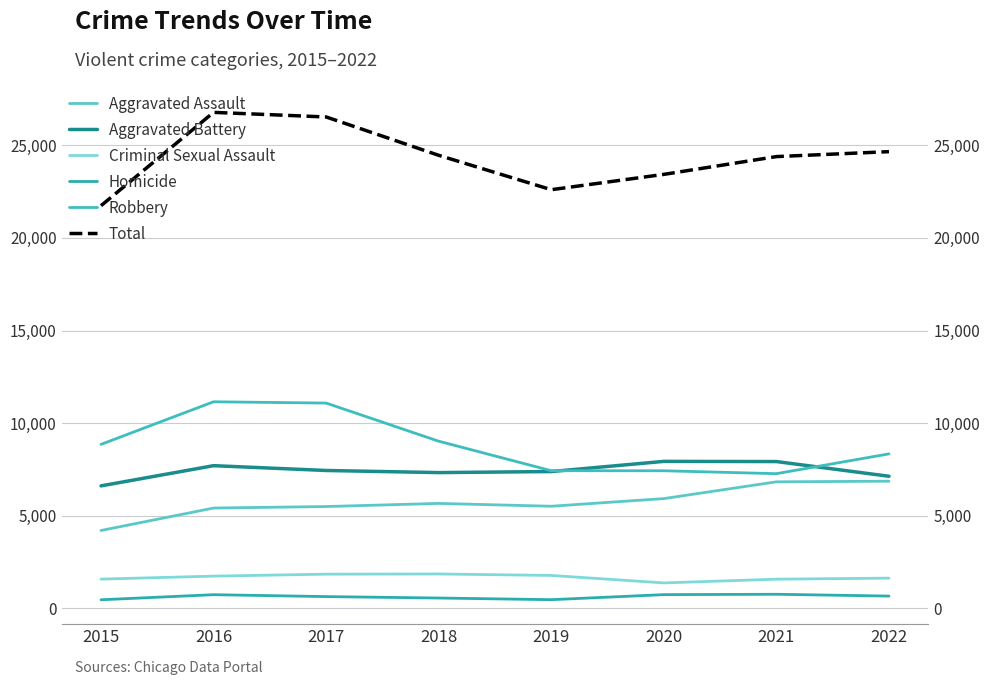

Is it true that Robbery equals 11157 at 2016?

True